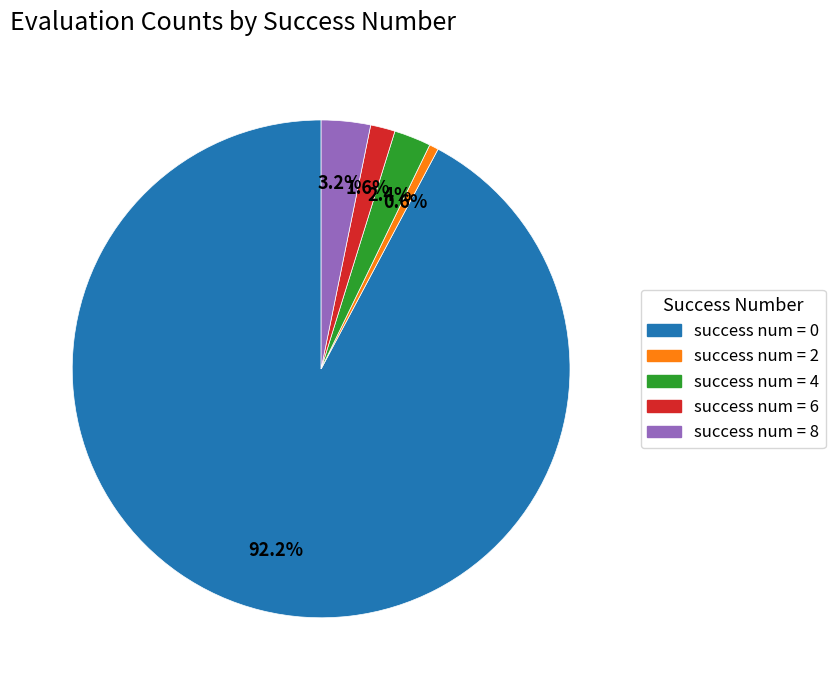

Which has a higher value, success num = 8 or success num = 4?

success num = 8